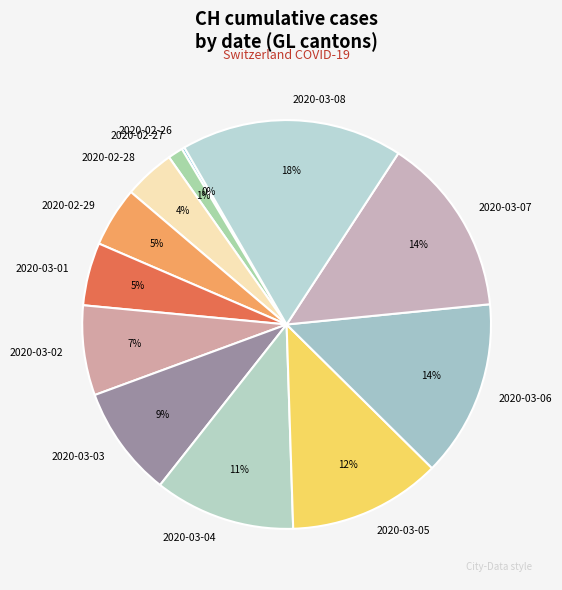

Do 2020-03-02 and 2020-02-27 together represent more than half of the pie?

No